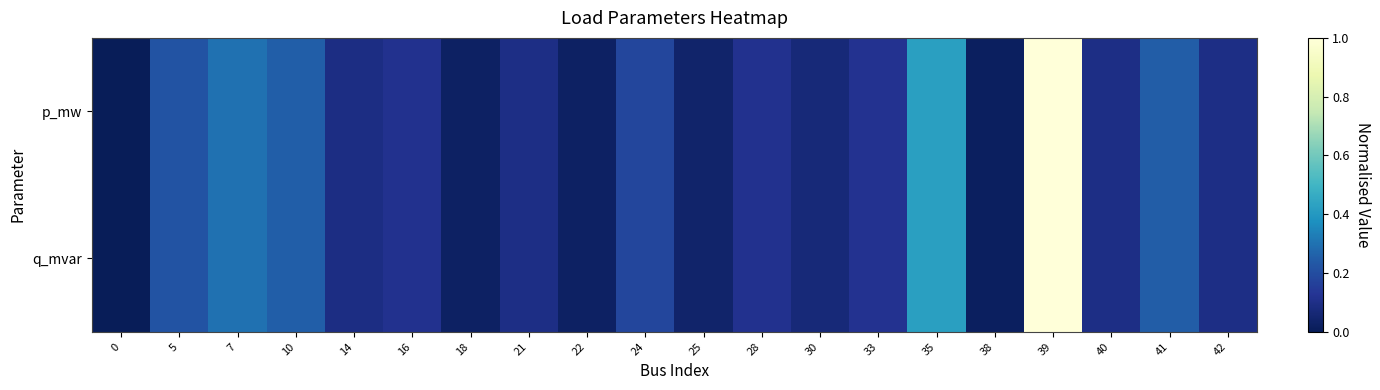

Reading right to left, extract all data points from this chart.

p_mw: 42=0.1	41=0.2	40=0.1	39=1.0	38=0.0	35=0.4	33=0.1	30=0.1	28=0.1	25=0.0	24=0.2	22=0.0	21=0.1	18=0.0	16=0.1	14=0.1	10=0.3	7=0.3	5=0.2	0=0.0
q_mvar: 42=0.1	41=0.2	40=0.1	39=1.0	38=0.0	35=0.4	33=0.1	30=0.1	28=0.1	25=0.0	24=0.2	22=0.0	21=0.1	18=0.0	16=0.1	14=0.1	10=0.3	7=0.3	5=0.2	0=0.0